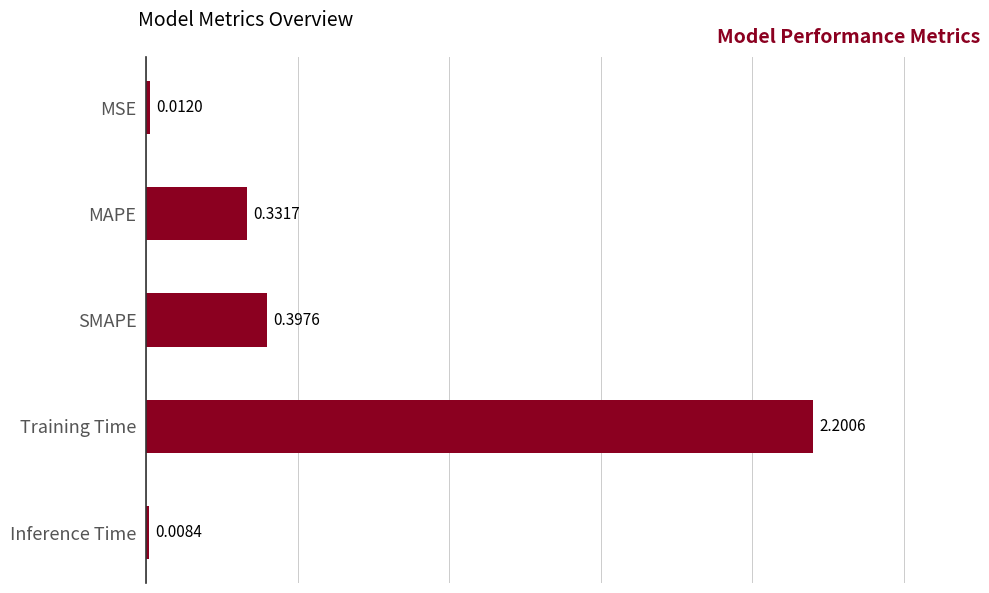

List the labels in order of value, largest first.

Training Time, SMAPE, MAPE, MSE, Inference Time